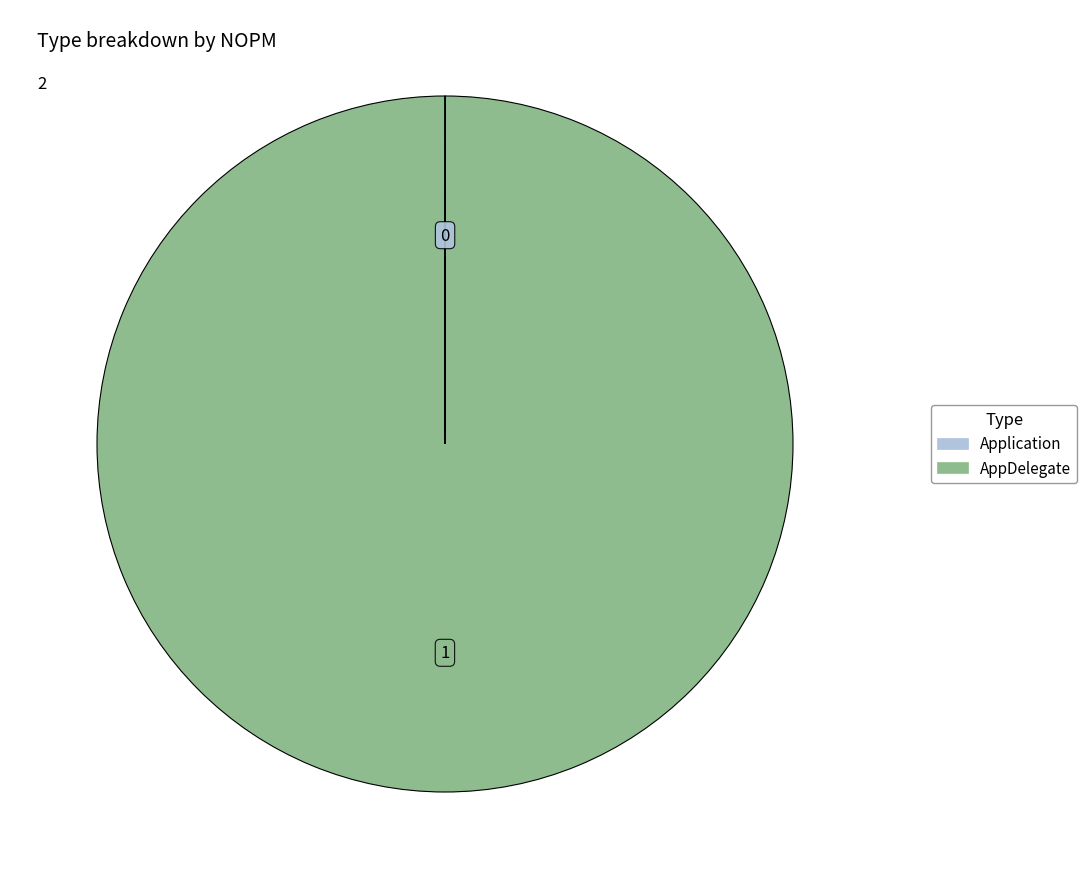

True or false: AppDelegate accounts for 100% of the total.

True